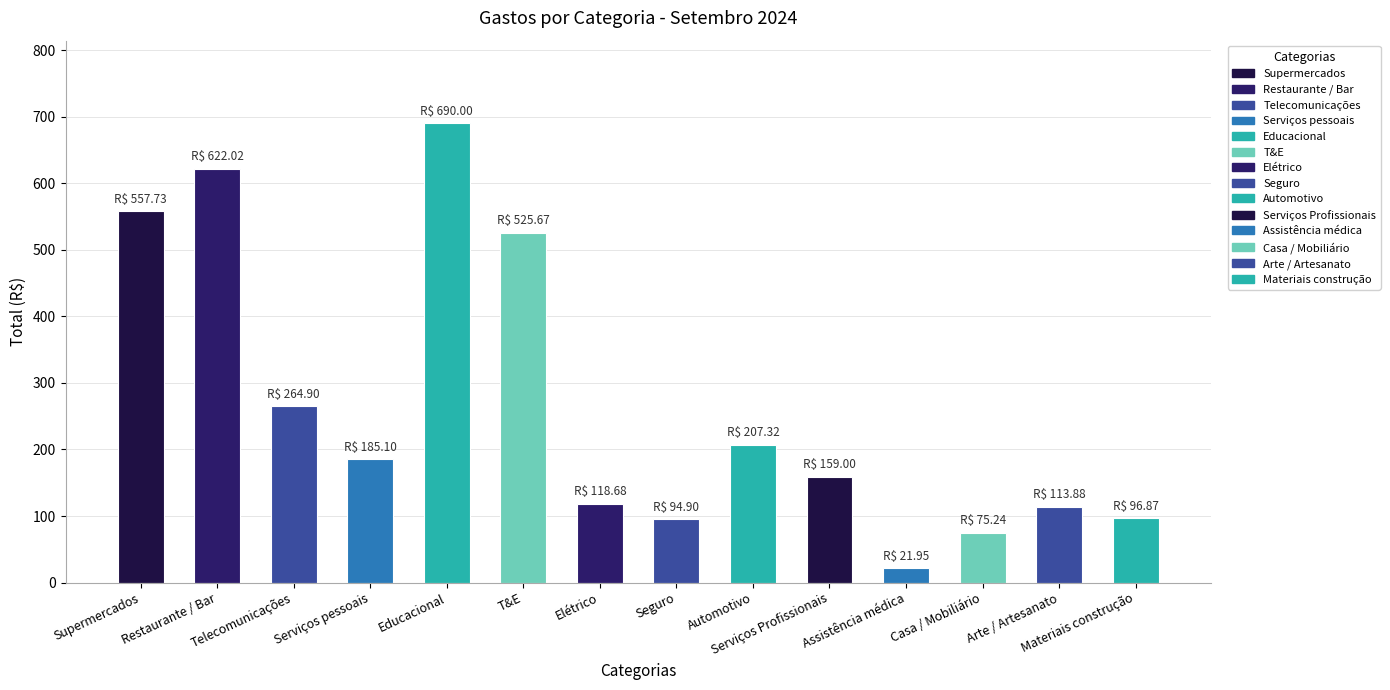

Where is the data nearest to the value 355?

Telecomunicações